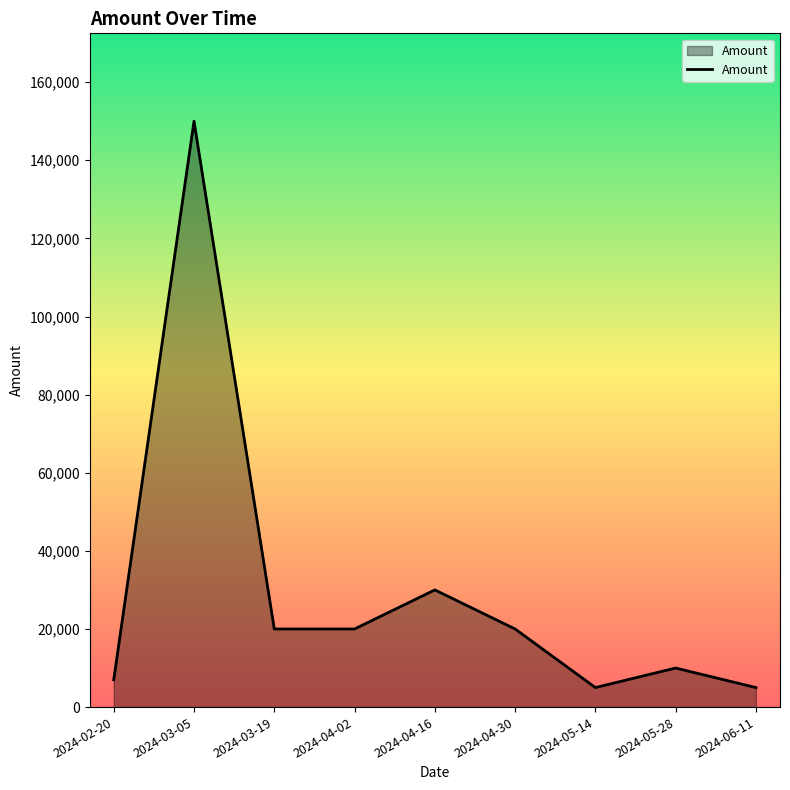

At which label is the value closest to 77500?

2024-04-16